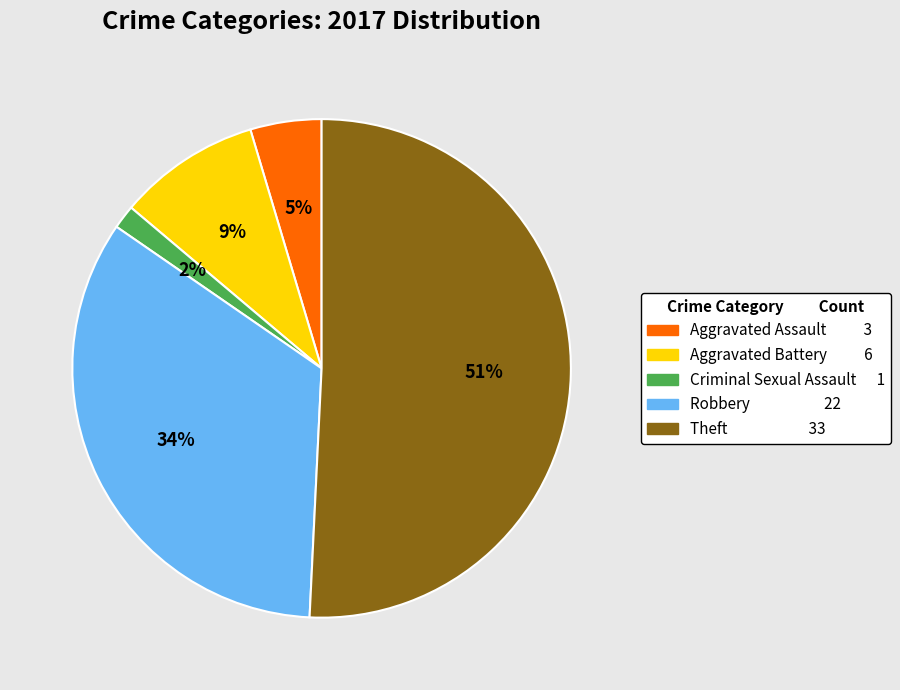

Which has a higher value, Theft or Aggravated Battery?

Theft